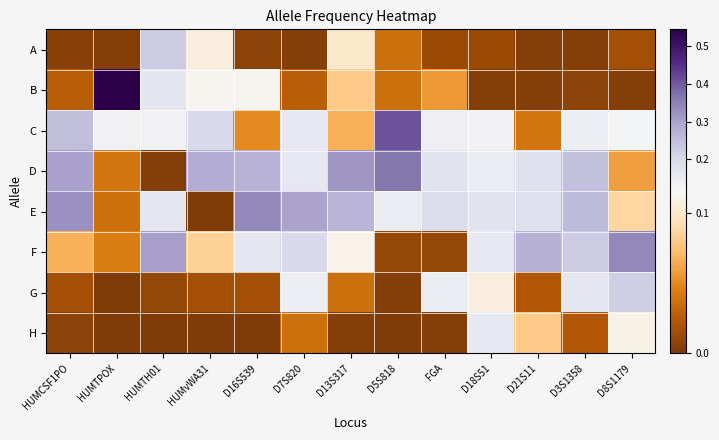

Reading left to right, what are all the values shown in this chart?

A: HUMCSF1PO=0.0	HUMTPOX=0.0	HUMTH01=0.2	HUMvWA31=0.1	D16S539=0.0	D7S820=0.0	D13S317=0.1	D5S818=0.0	FGA=0.0	D18S51=0.0	D21S11=0.0	D3S1358=0.0	D8S1179=0.0
B: HUMCSF1PO=0.0	HUMTPOX=0.5	HUMTH01=0.2	HUMvWA31=0.1	D16S539=0.1	D7S820=0.0	D13S317=0.1	D5S818=0.0	FGA=0.1	D18S51=0.0	D21S11=0.0	D3S1358=0.0	D8S1179=0.0
C: HUMCSF1PO=0.3	HUMTPOX=0.1	HUMTH01=0.1	HUMvWA31=0.2	D16S539=0.1	D7S820=0.2	D13S317=0.1	D5S818=0.4	FGA=0.1	D18S51=0.1	D21S11=0.0	D3S1358=0.1	D8S1179=0.1
D: HUMCSF1PO=0.3	HUMTPOX=0.0	HUMTH01=0.0	HUMvWA31=0.3	D16S539=0.3	D7S820=0.2	D13S317=0.3	D5S818=0.4	FGA=0.2	D18S51=0.1	D21S11=0.2	D3S1358=0.2	D8S1179=0.1
E: HUMCSF1PO=0.3	HUMTPOX=0.0	HUMTH01=0.2	HUMvWA31=0.0	D16S539=0.3	D7S820=0.3	D13S317=0.3	D5S818=0.1	FGA=0.2	D18S51=0.2	D21S11=0.2	D3S1358=0.3	D8S1179=0.1
F: HUMCSF1PO=0.1	HUMTPOX=0.0	HUMTH01=0.3	HUMvWA31=0.1	D16S539=0.2	D7S820=0.2	D13S317=0.1	D5S818=0.0	FGA=0.0	D18S51=0.2	D21S11=0.3	D3S1358=0.2	D8S1179=0.3
G: HUMCSF1PO=0.0	HUMTPOX=0.0	HUMTH01=0.0	HUMvWA31=0.0	D16S539=0.0	D7S820=0.1	D13S317=0.0	D5S818=0.0	FGA=0.1	D18S51=0.1	D21S11=0.0	D3S1358=0.2	D8S1179=0.2
H: HUMCSF1PO=0.0	HUMTPOX=0.0	HUMTH01=0.0	HUMvWA31=0.0	D16S539=0.0	D7S820=0.0	D13S317=0.0	D5S818=0.0	FGA=0.0	D18S51=0.2	D21S11=0.1	D3S1358=0.0	D8S1179=0.1